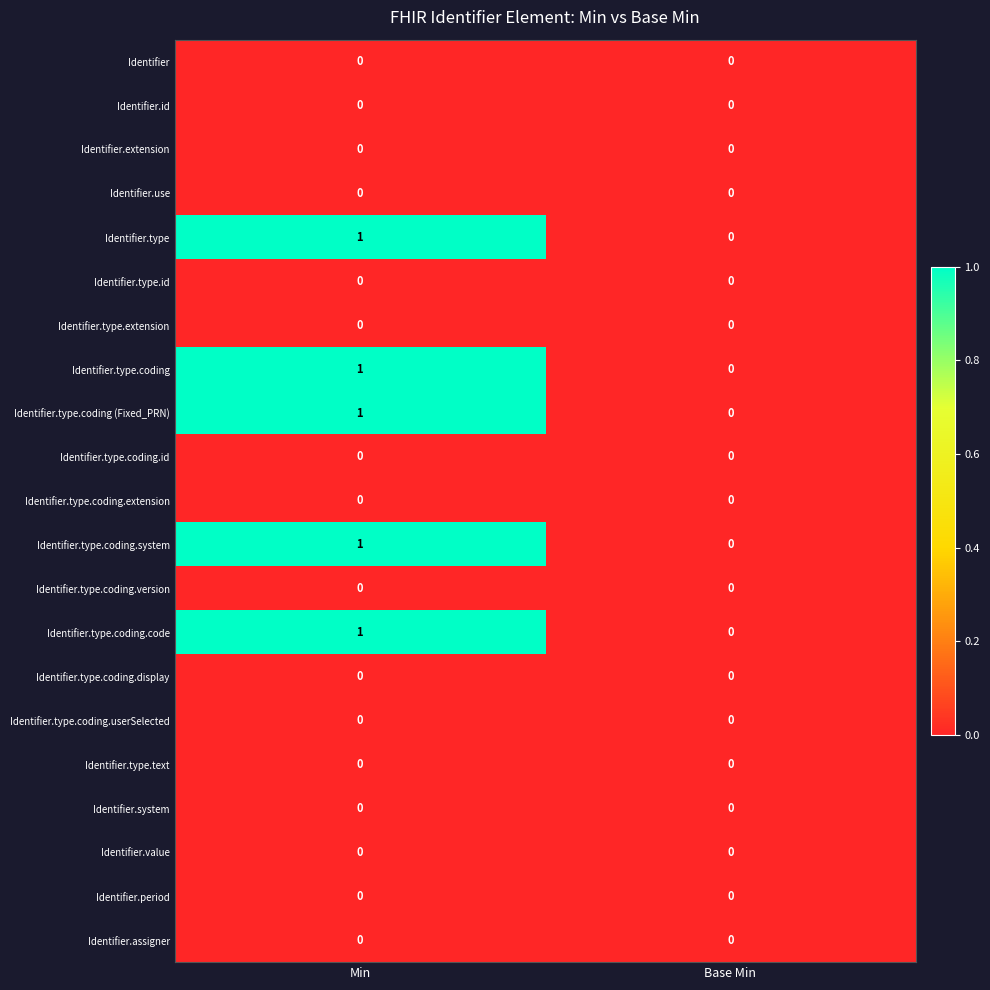

What is the total value across all series at Min?

5